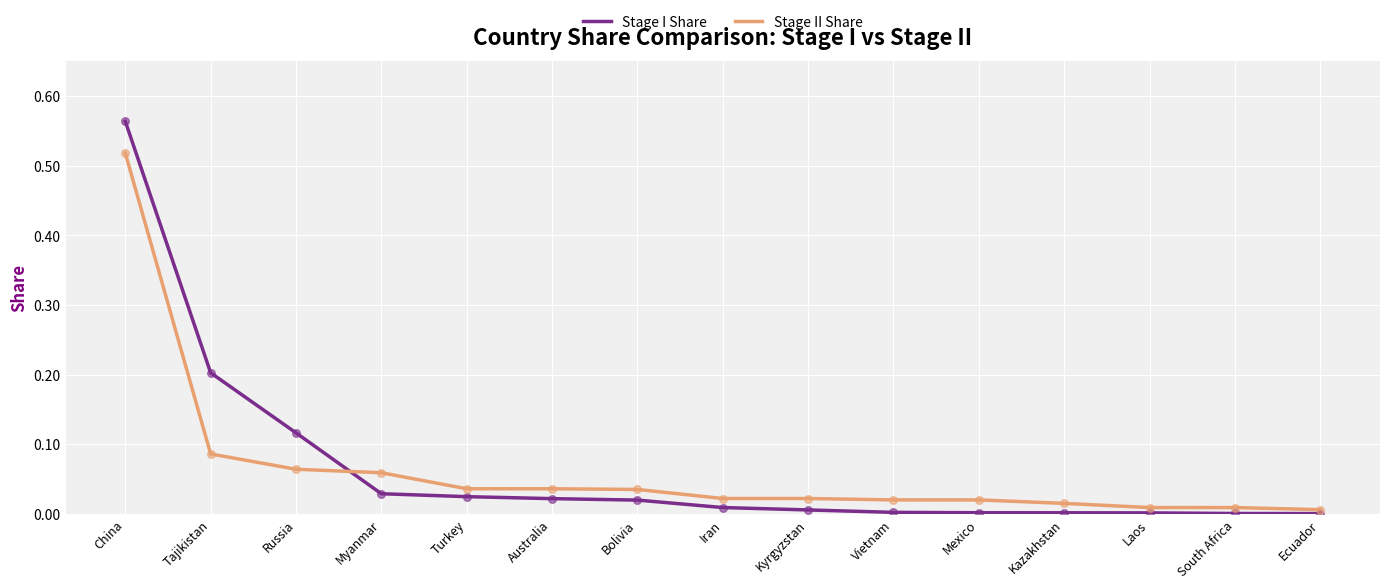

Which series has the widest spread of values?

Stage I Share